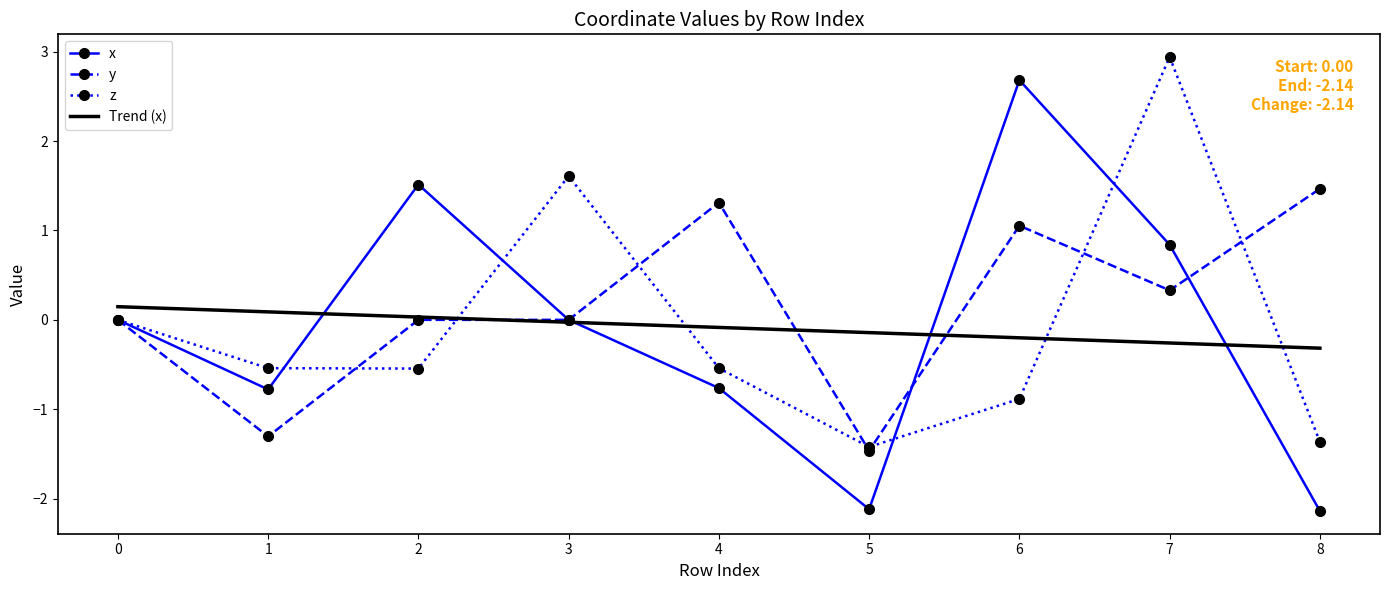

What is the difference between the Trend (x) values at 5 and 6?

0.1